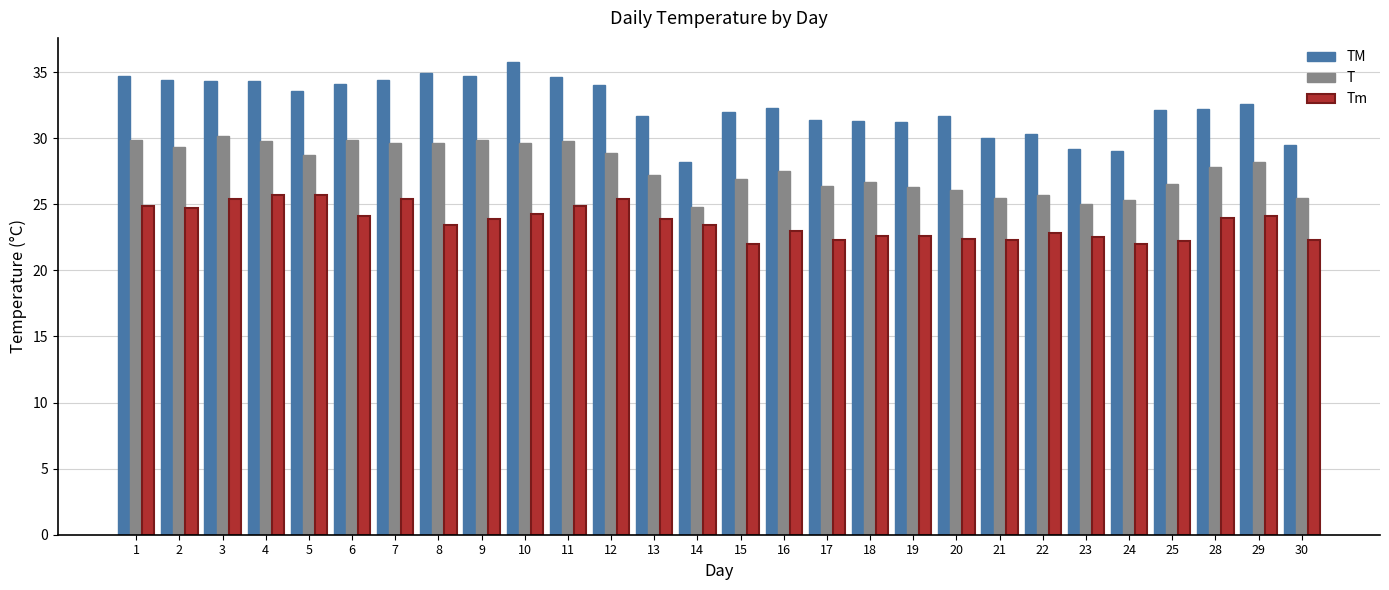

What are all the series names shown in the legend?

TM, T, Tm